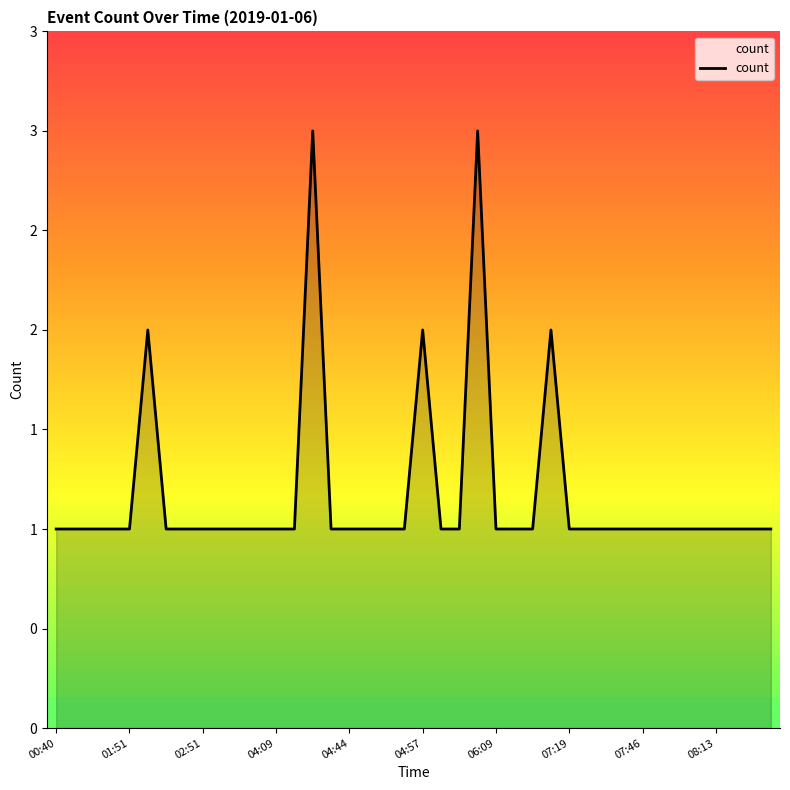

What is the greatest value displayed?

3